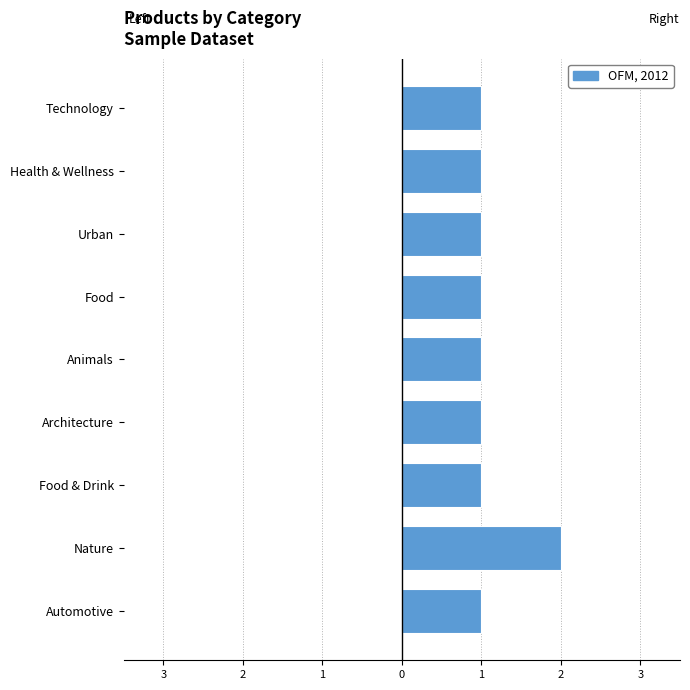

What is the minimum value shown in the chart?

1